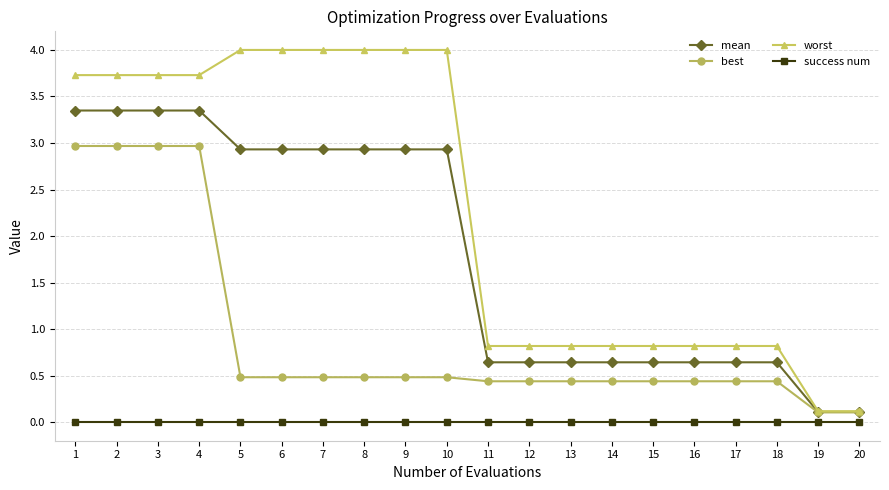

What is the approximate value of mean at 12?

0.6